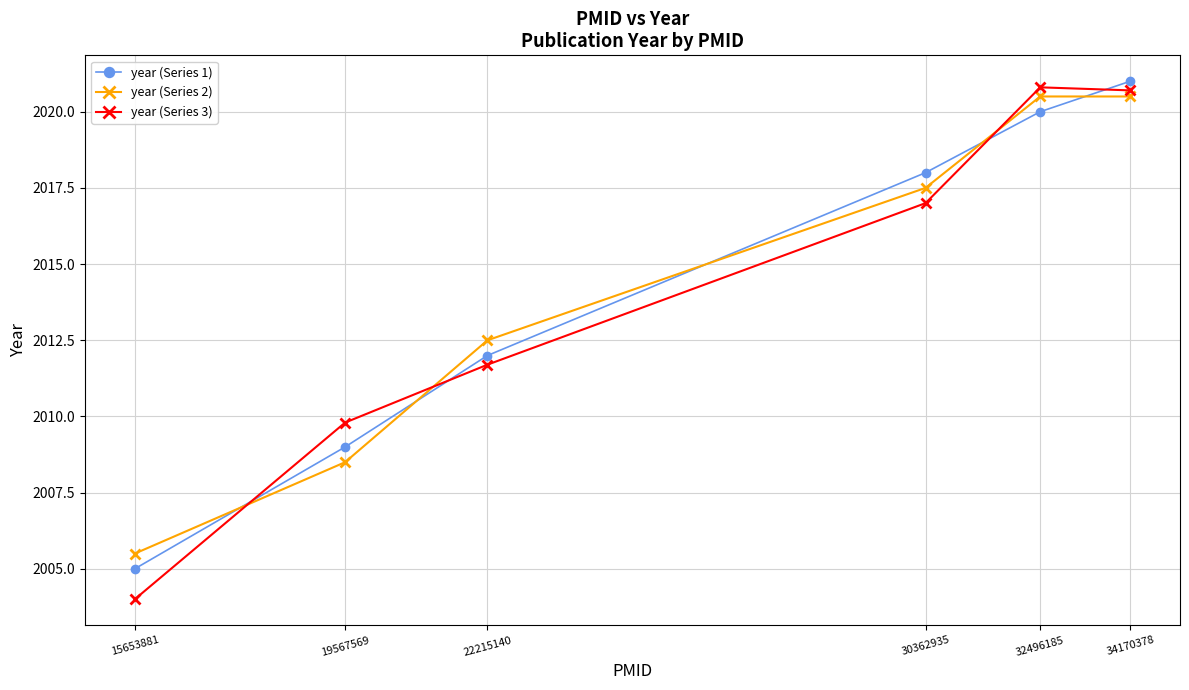

True or false: year (Series 2) has more than 1 interior local peaks.

False